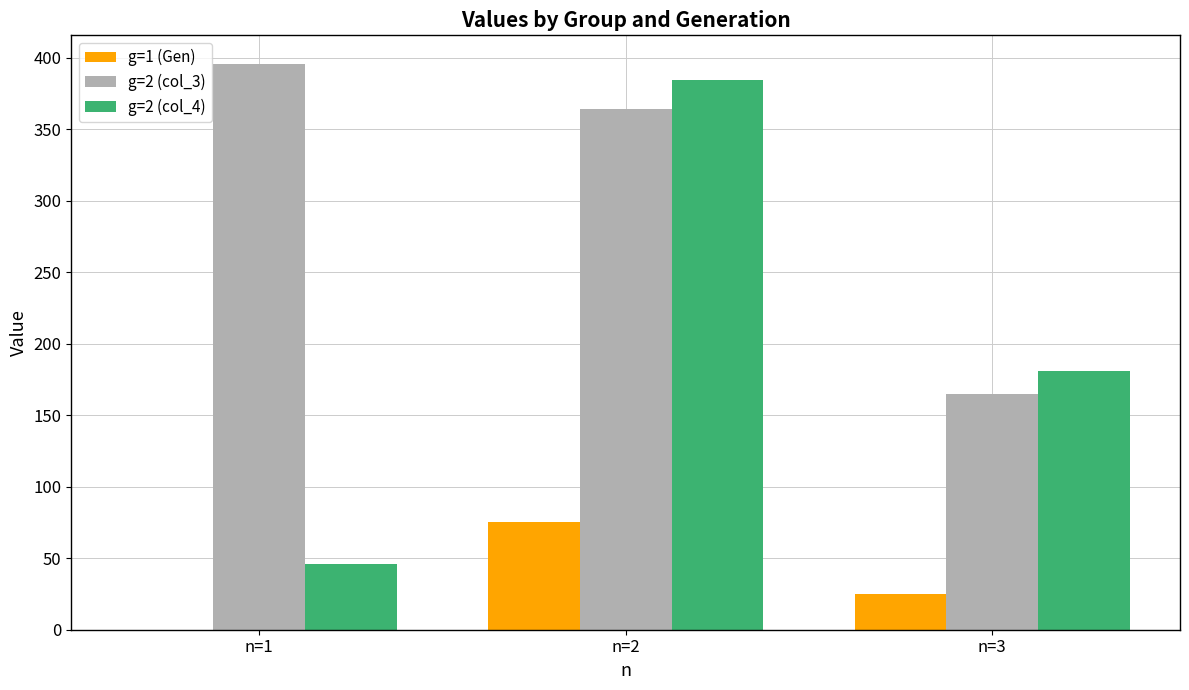

What is the total value across all series at n=1?

441.4